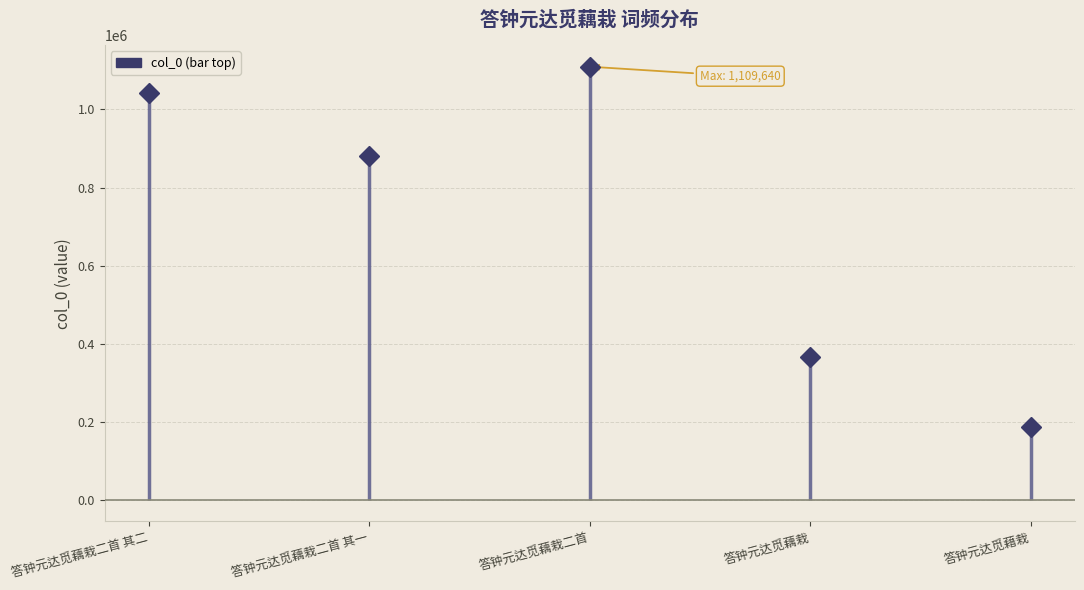

The value at 答钟元达觅藕栽二首 is 236291. True or false?

False